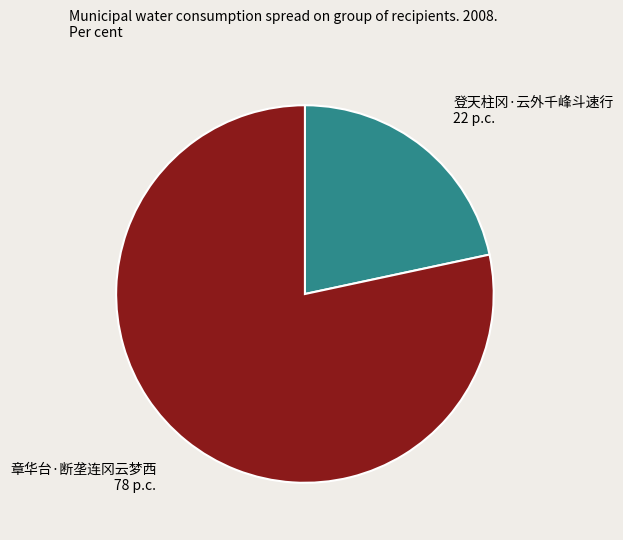

How many segments does this pie chart have?

2